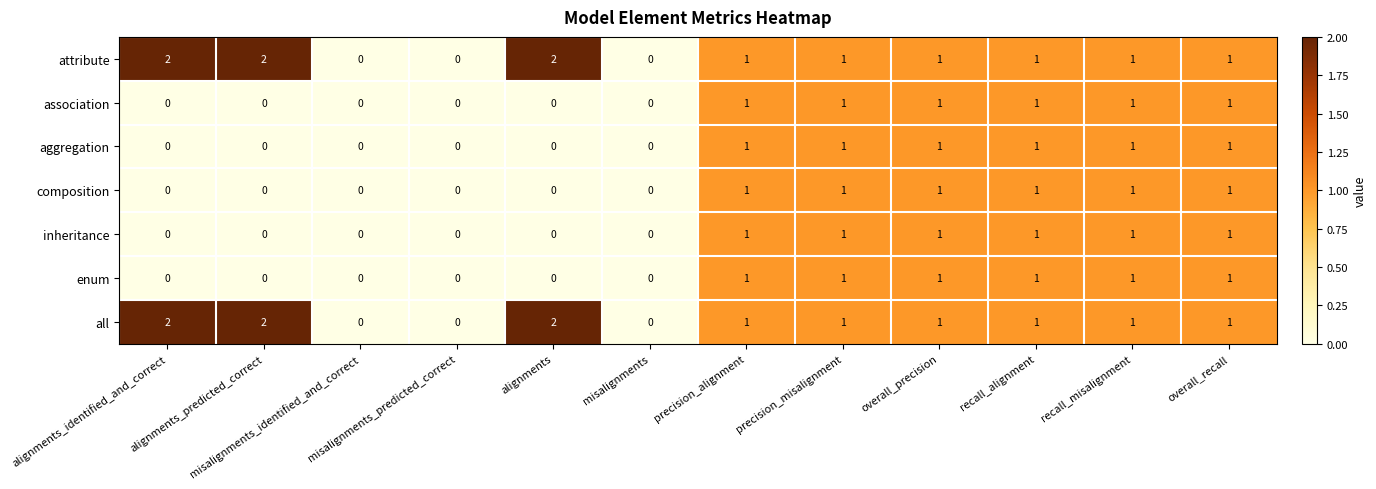

What is the difference between the highest and lowest values at alignments_identified_and_correct?

2